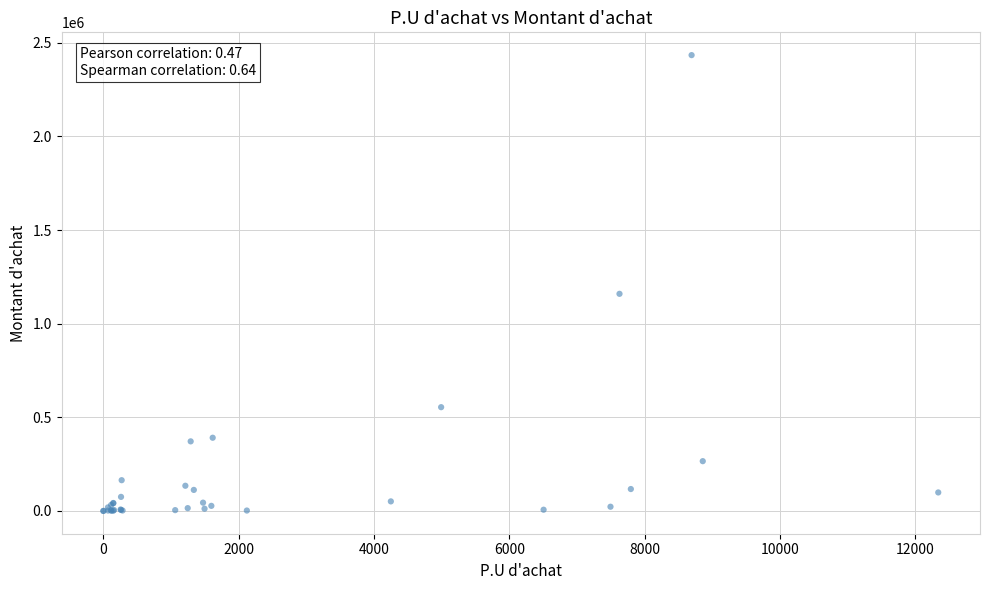

What Y value in the scatter plot is closest to 1217011?

1159358.1